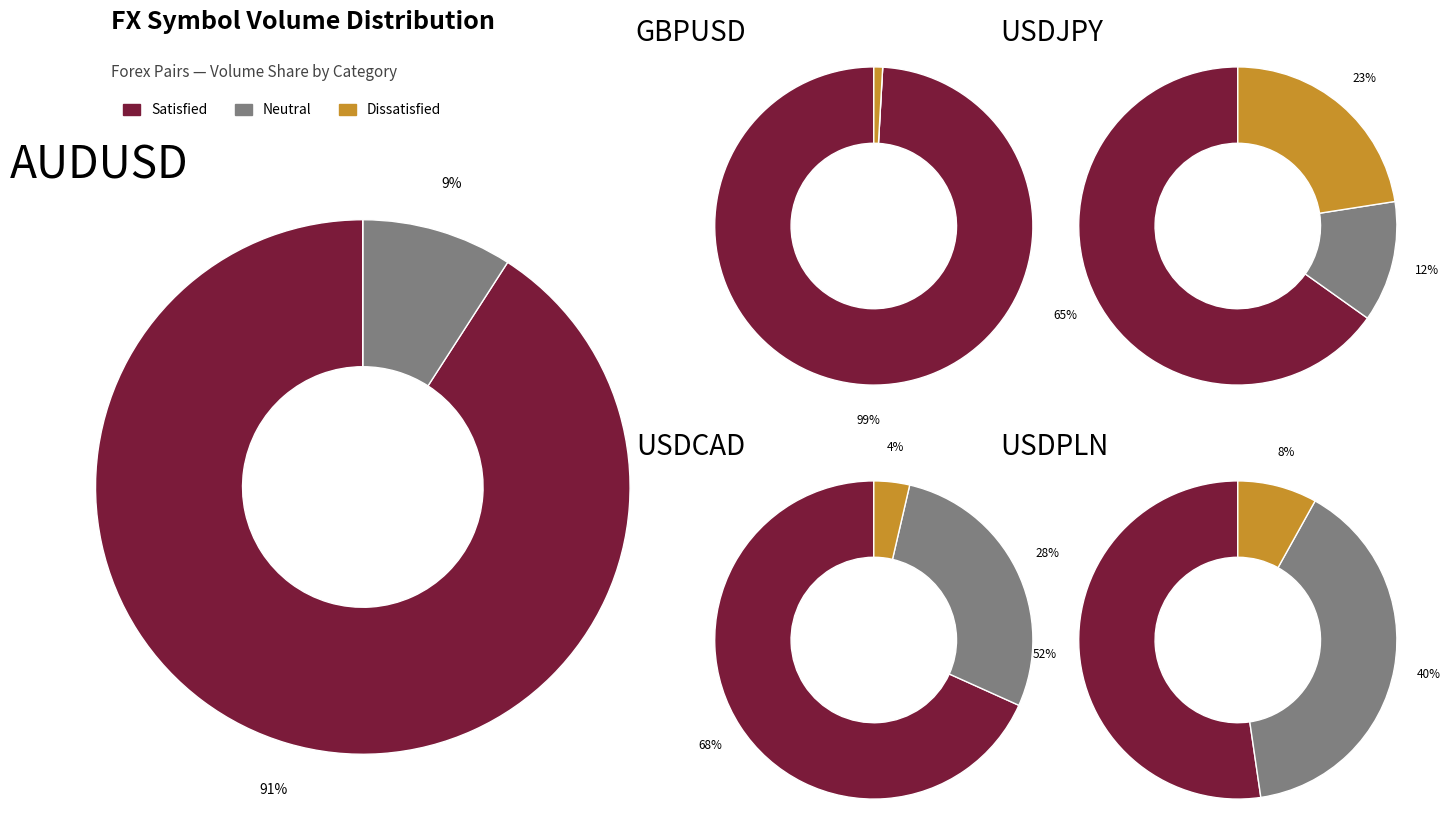

Does USDJPY account for over 50% of the chart?

No